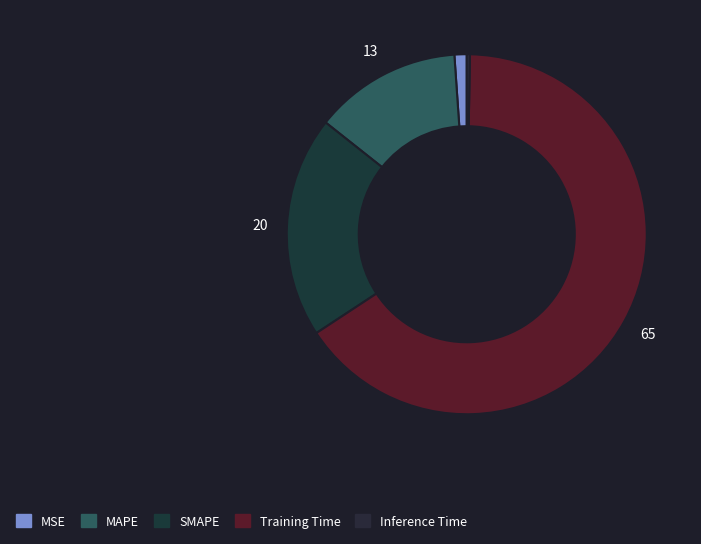

To the nearest percent, what is the difference between the MSE and MAPE slice percentages?

12%